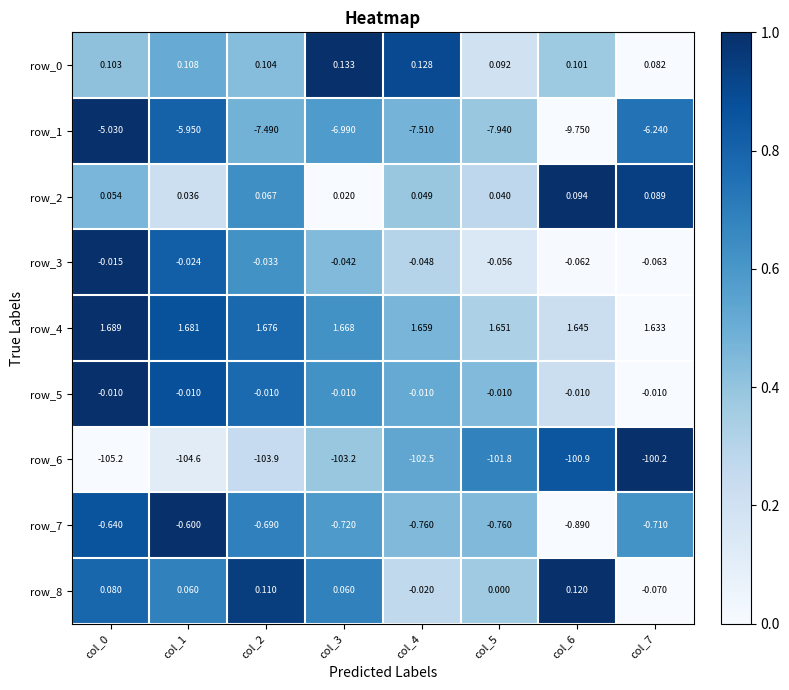

At how many categories does at least one series exceed 0?

8